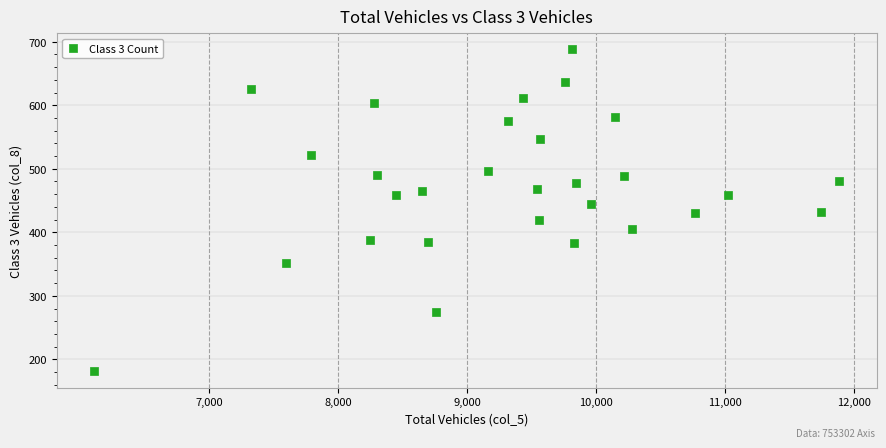

What is the range of X values (max minus min)?

5780